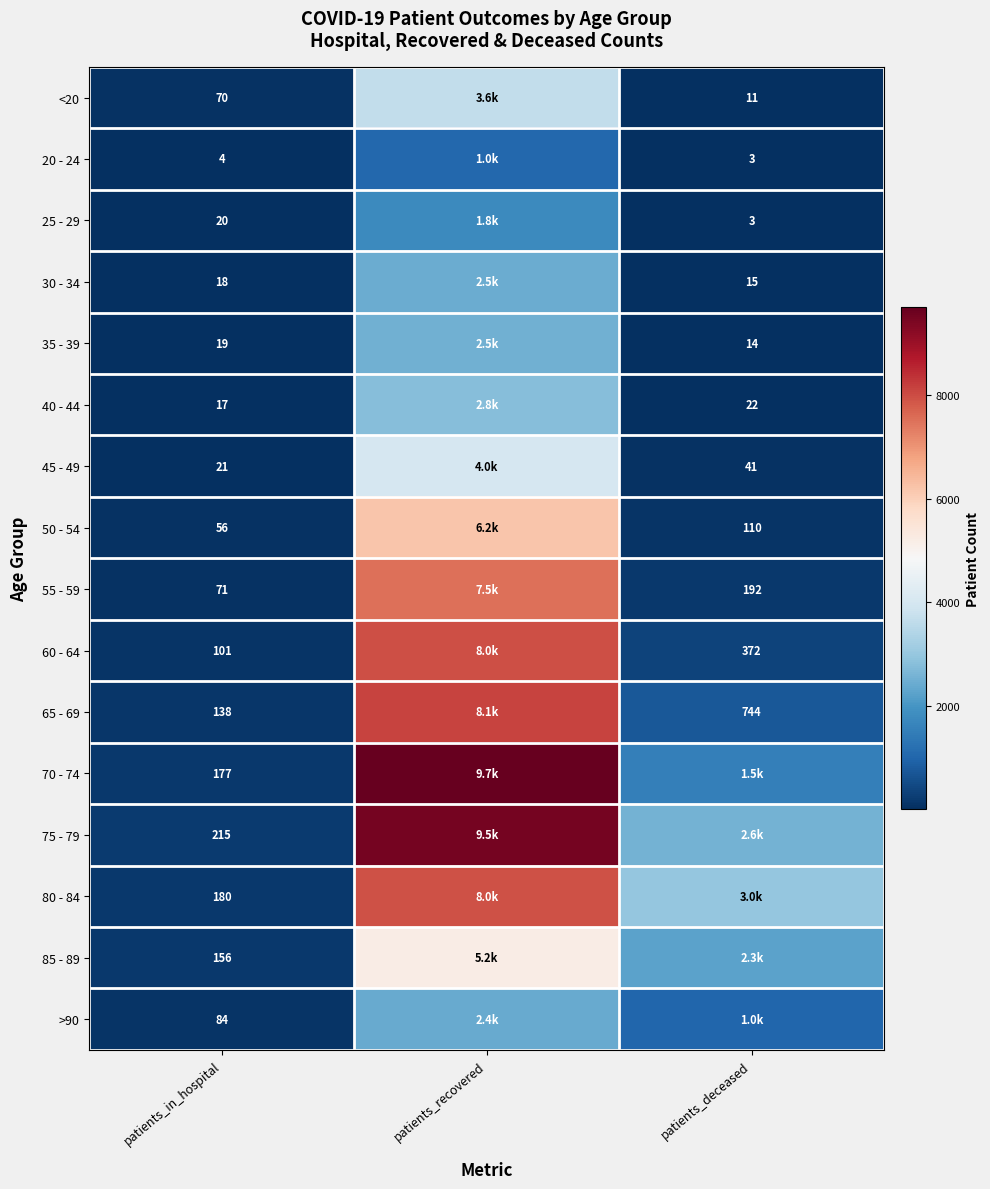

How many distinct data groups are displayed?

16